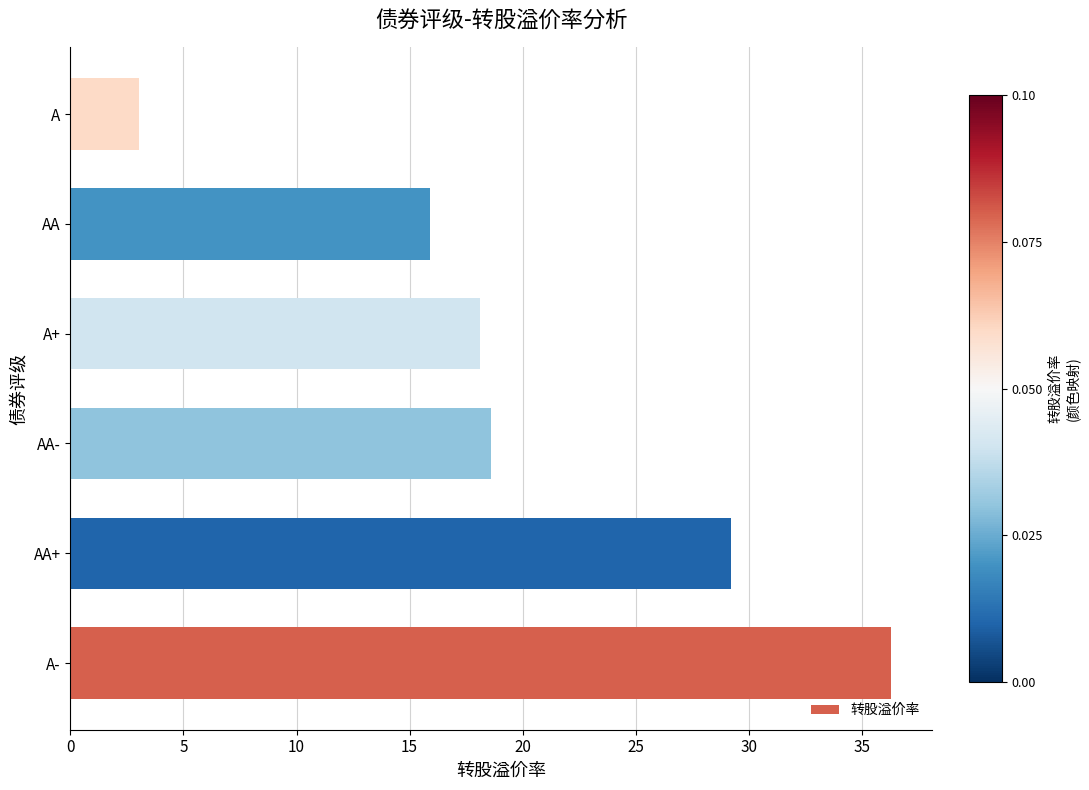

The value at AA is 15.9. True or false?

True